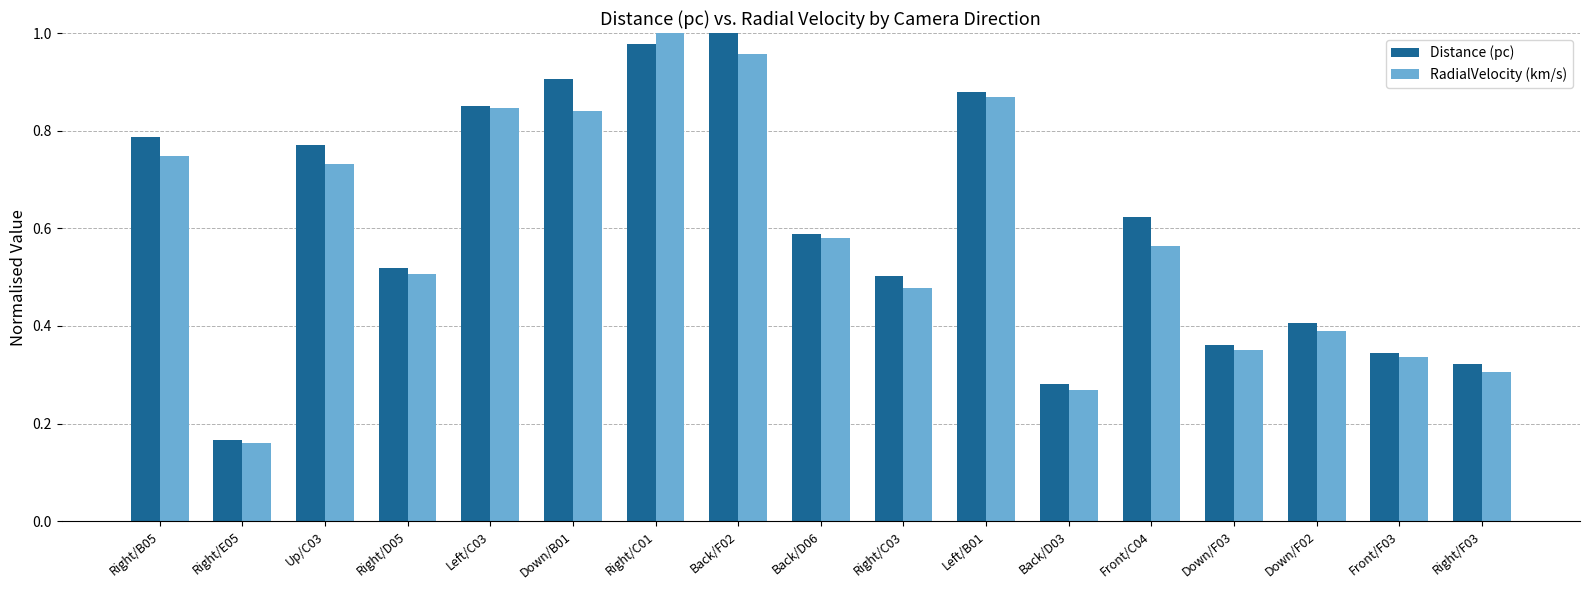

At which label is Distance (pc) closest to 0?

Right/E05